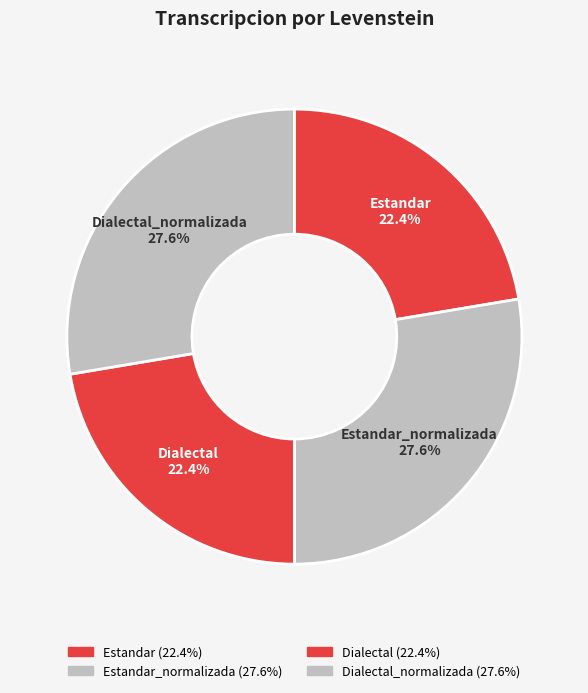

How many segments does this pie chart have?

4